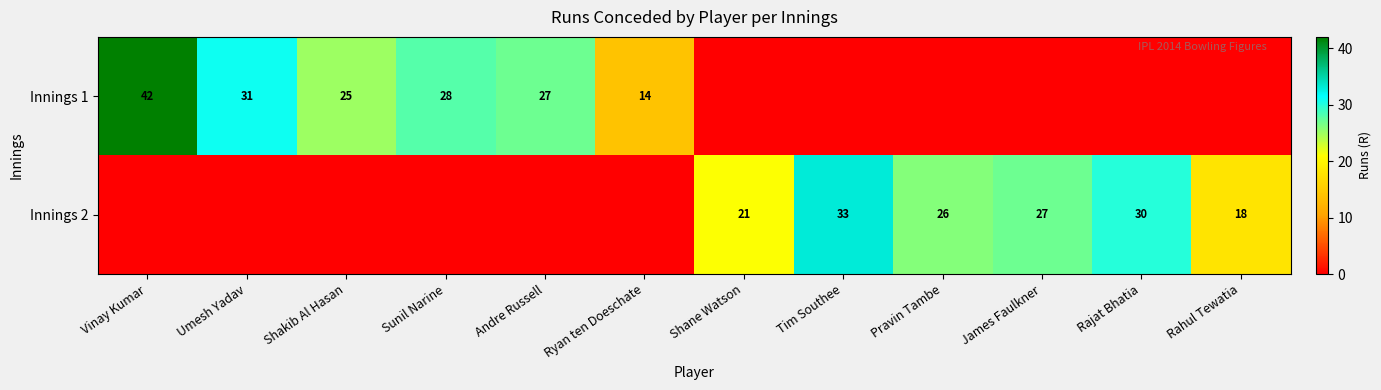

At which category does the chart reach its minimum across all series?

Shane Watson